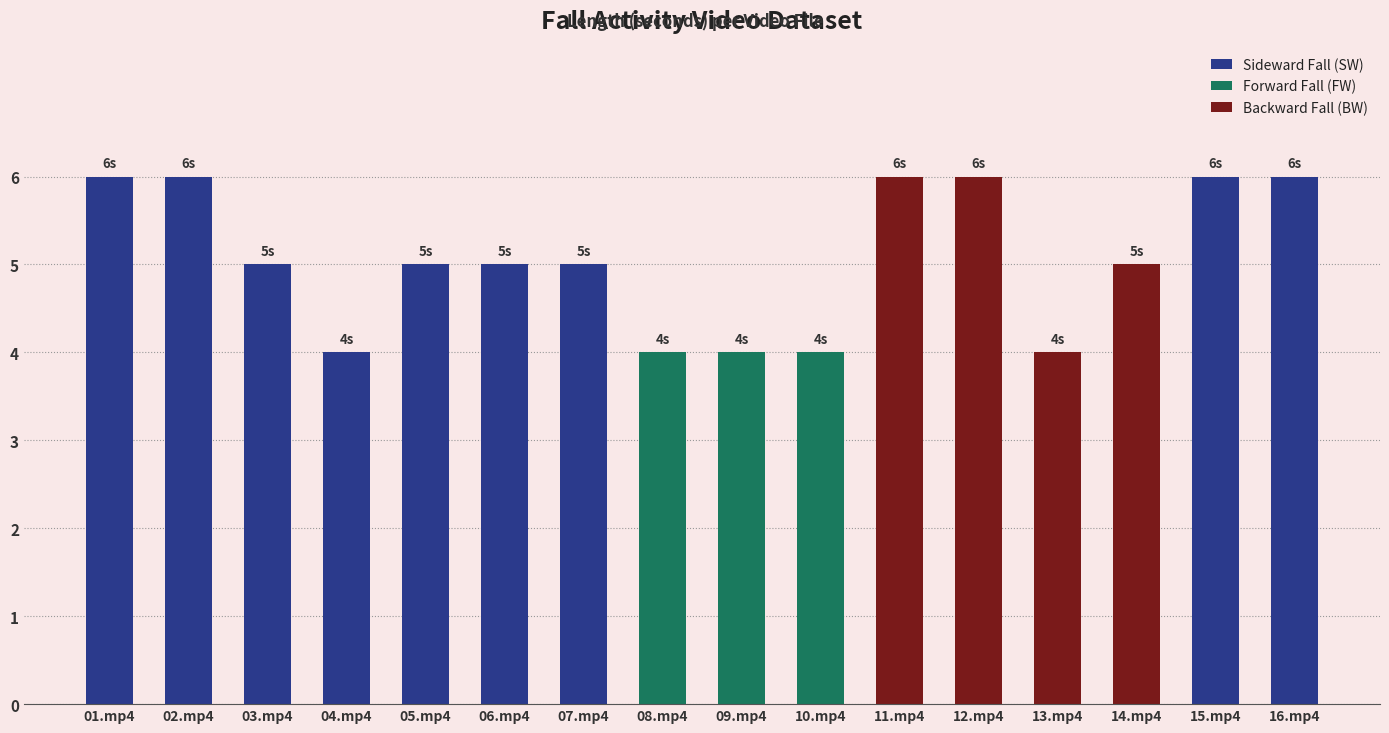

Are the bars grouped side by side (vs. stacked)?

No